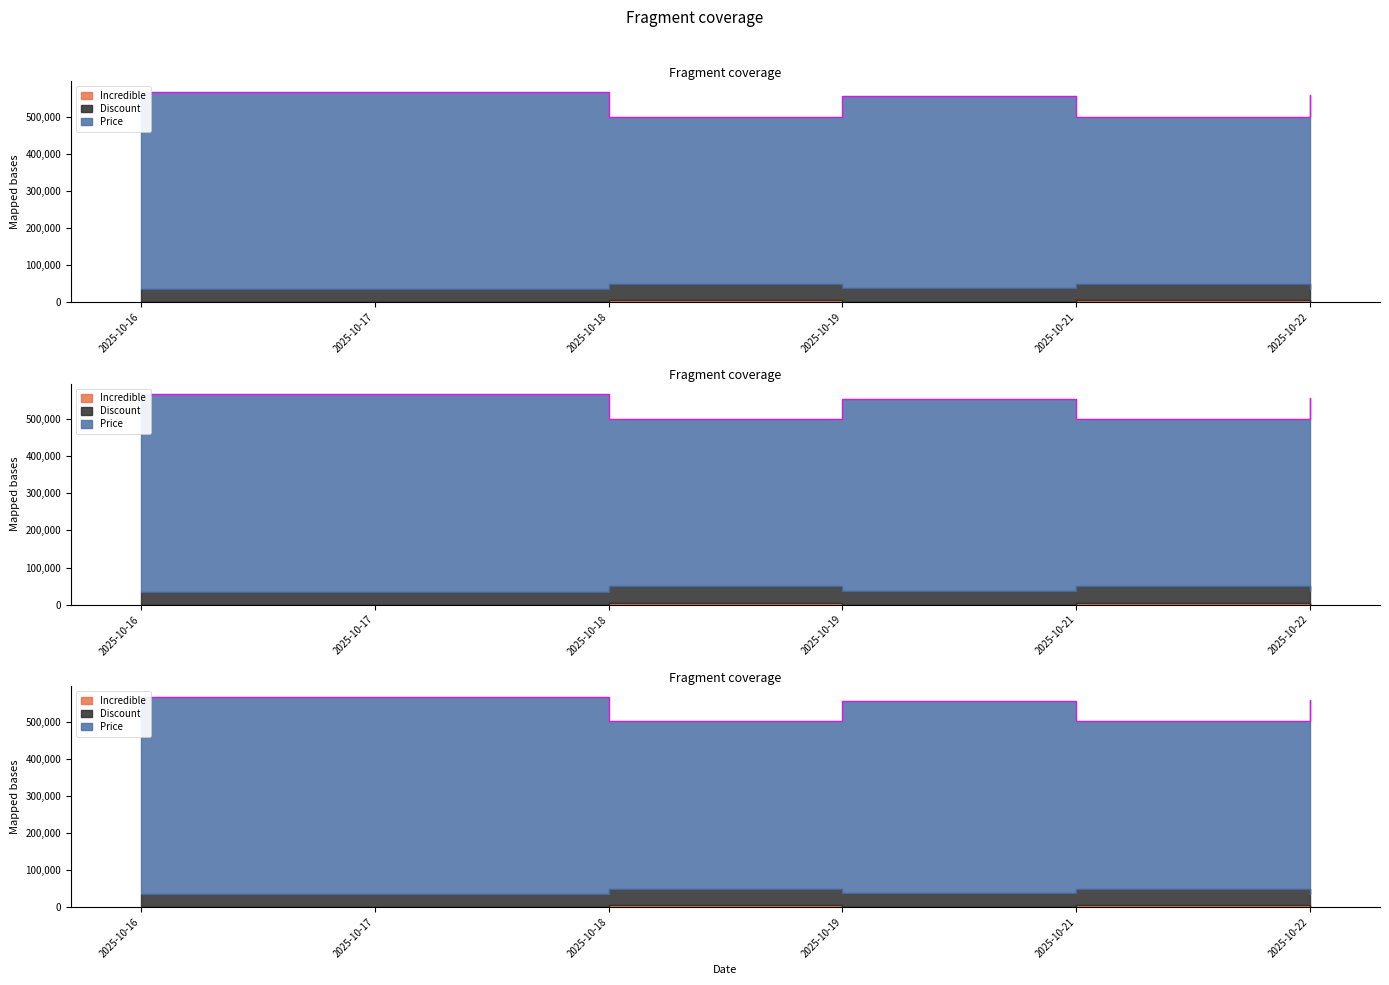

Where is the first local maximum for Incredible?

2025-10-19